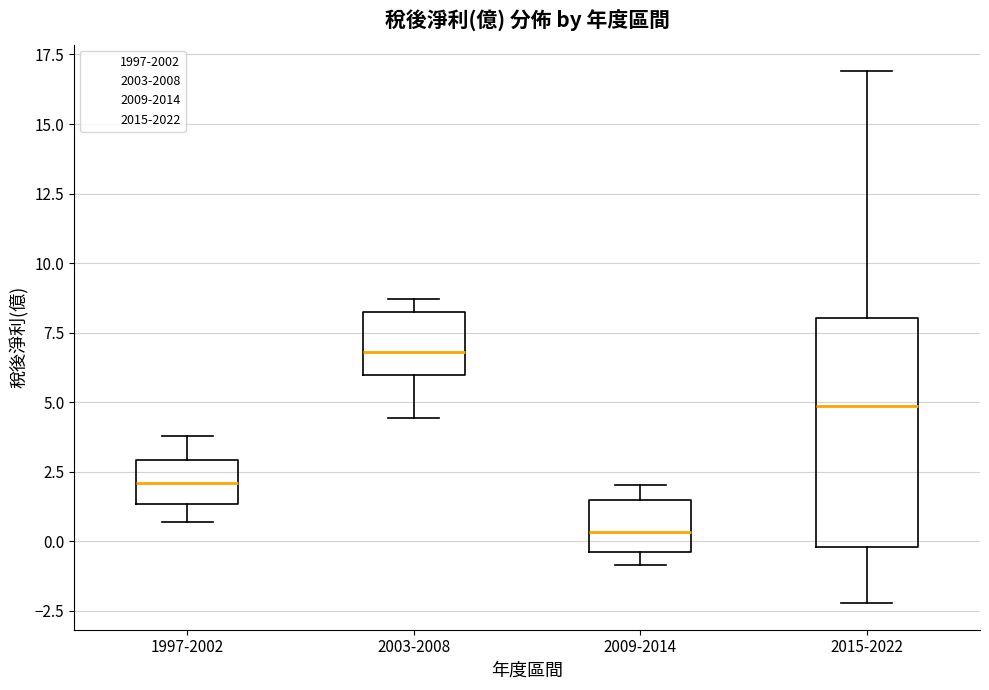

Reading left to right, transcribe this box plot: for each box, give where its median line is, the range the box spans, and where its two whiskers end, as read against the y-axis. The values are not printed on the chart, so give them approximately, as read against the axis.

1997-2002: median 2.0, box 1.5 to 3.0, whiskers 0.5 to 4.0
2003-2008: median 7.0, box 6.0 to 8.5, whiskers 4.5 to 8.5 (just above the box's upper edge)
2009-2014: median 0.5, box -0.5 to 1.5, whiskers -1.0 to 2.0
2015-2022: median 5.0, box 0.0 to 8.0, whiskers -2.0 to 17.0